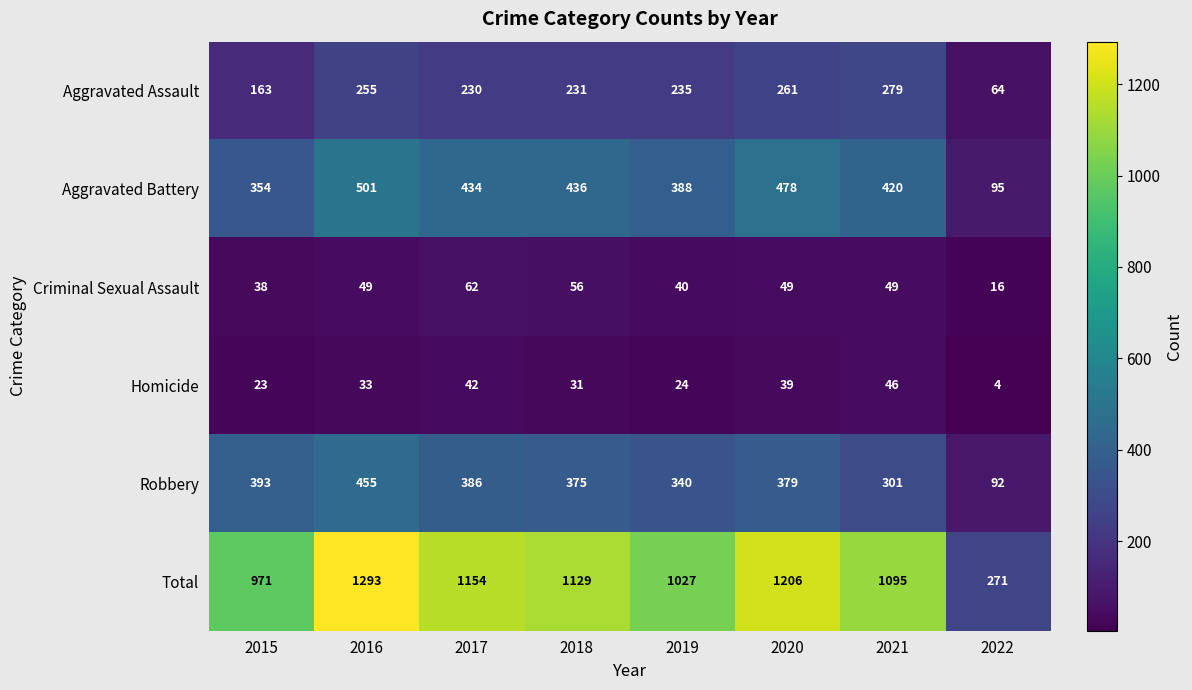

Which series has the widest spread of values?

Total